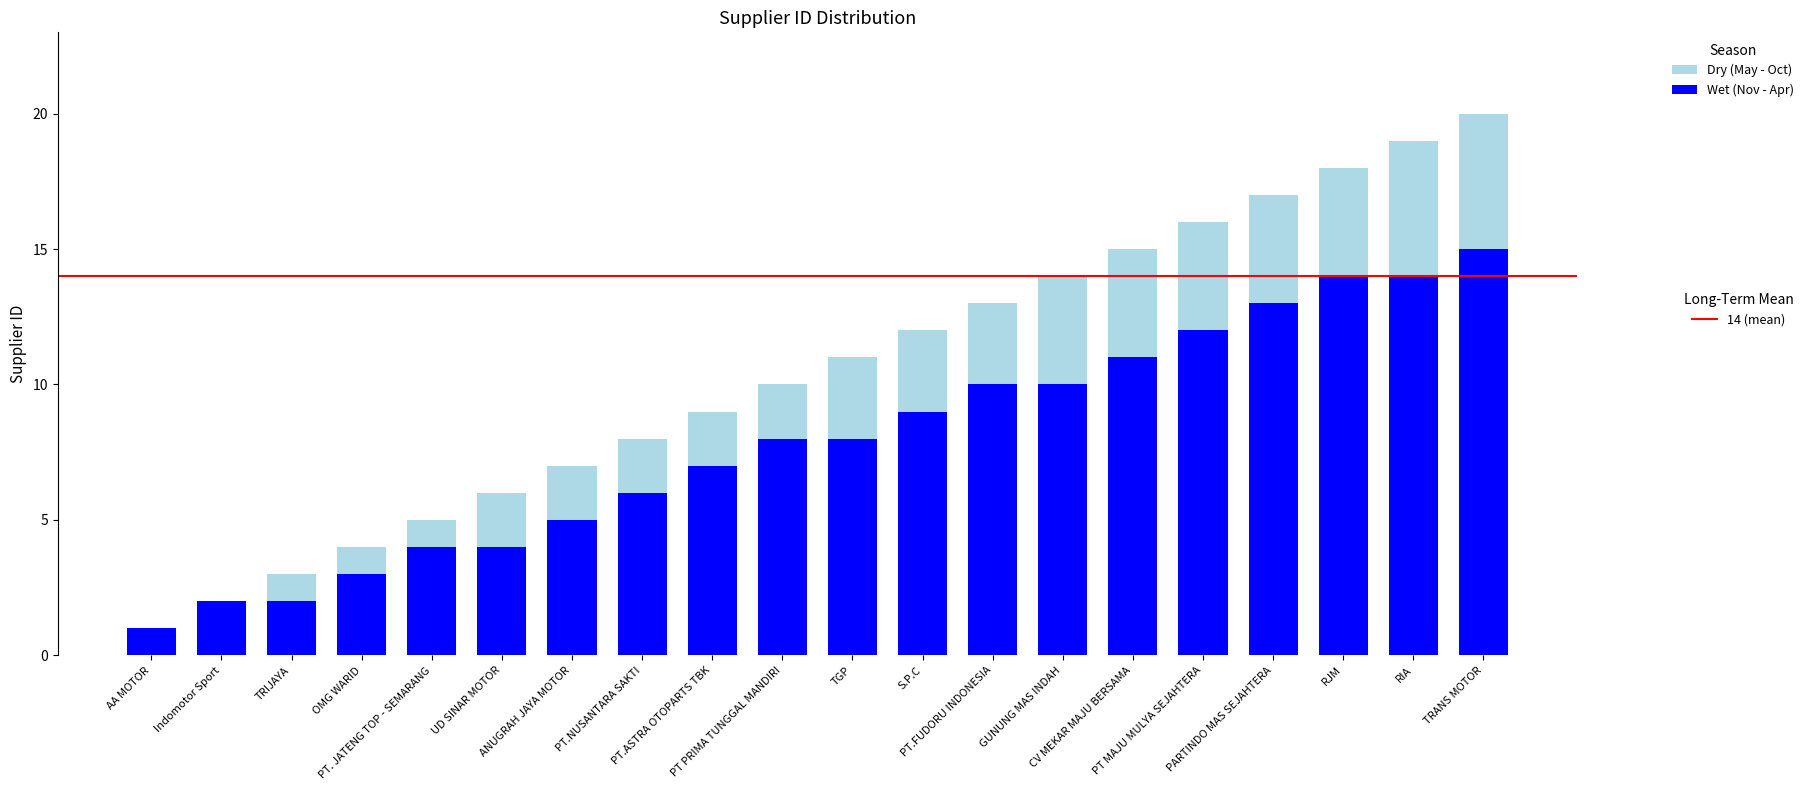

How many distinct data groups are displayed?

2